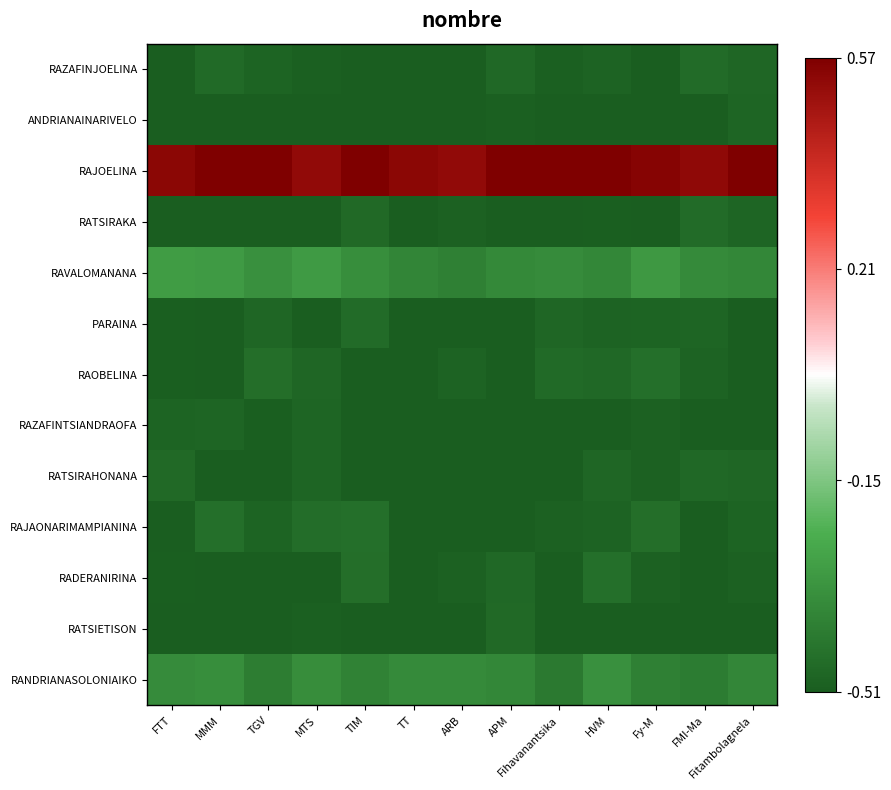

Which series has the largest total across all categories?

RAJOELINA